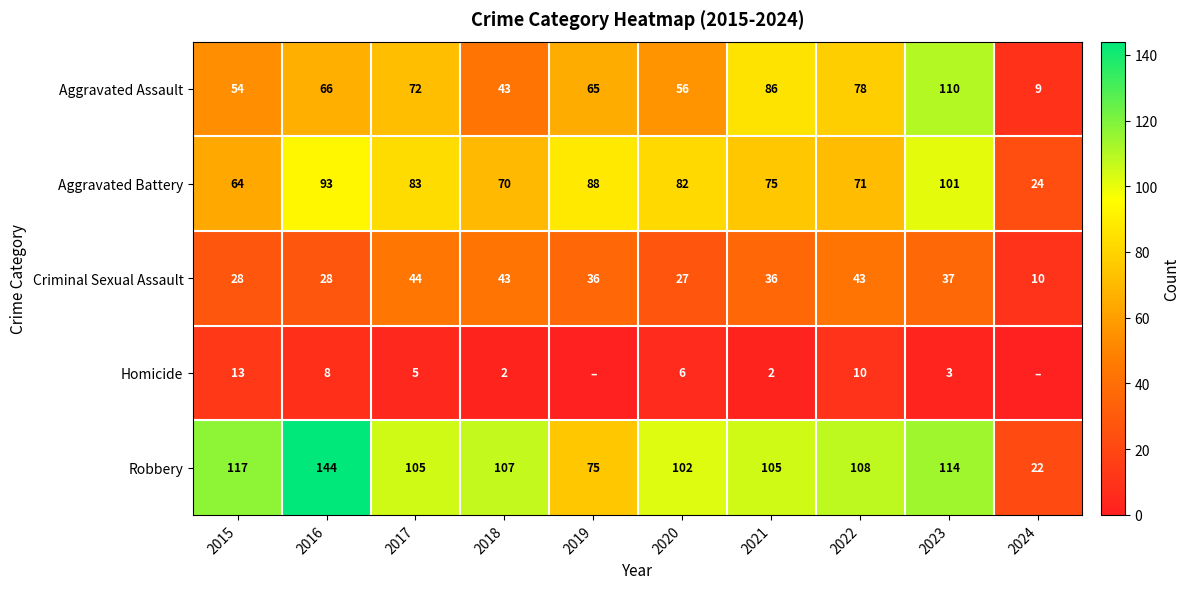

How many categories are shown in the chart?

10